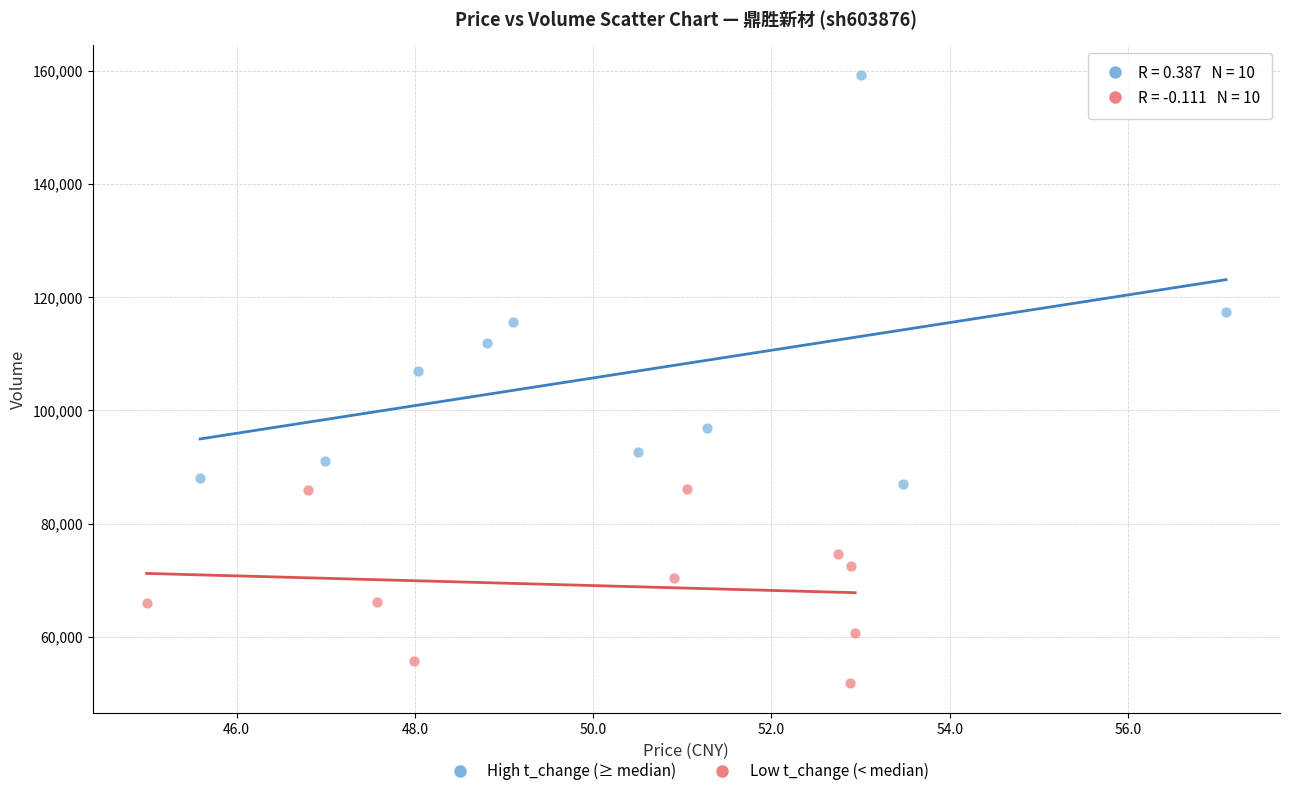

Which series contains the highest Y value?

High t_change (≥ median)